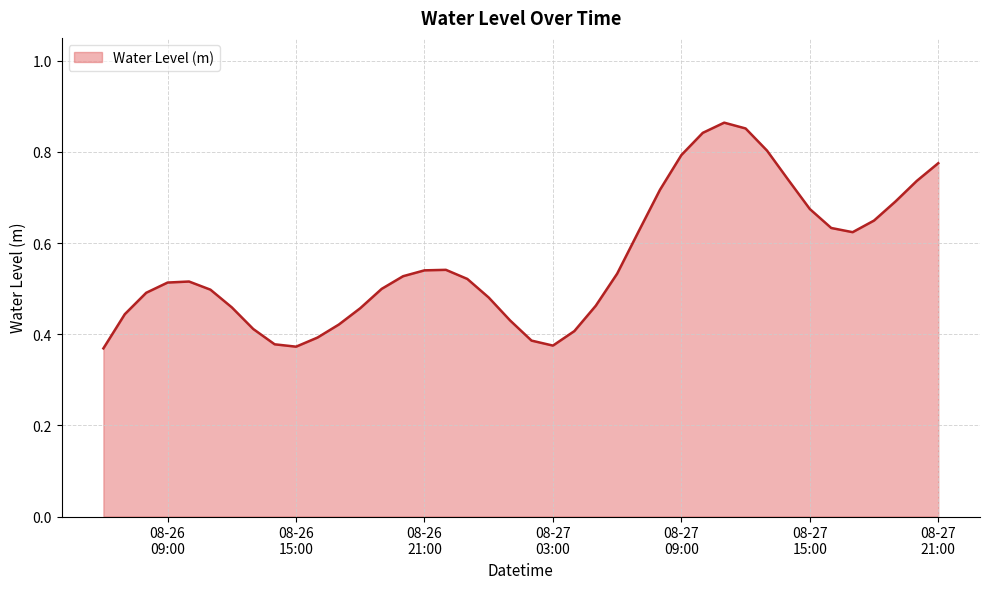

Reading right to left, transcribe all the data shown in this chart.

0.8	0.7	0.7	0.6	0.6	0.6	0.7	0.7	0.8	0.9	0.9	0.8	0.8	0.7	0.6	0.5	0.5	0.4	0.4	0.4	0.4	0.5	0.5	0.5	0.5	0.5	0.5	0.5	0.4	0.4	0.4	0.4	0.4	0.5	0.5	0.5	0.5	0.5	0.4	0.4